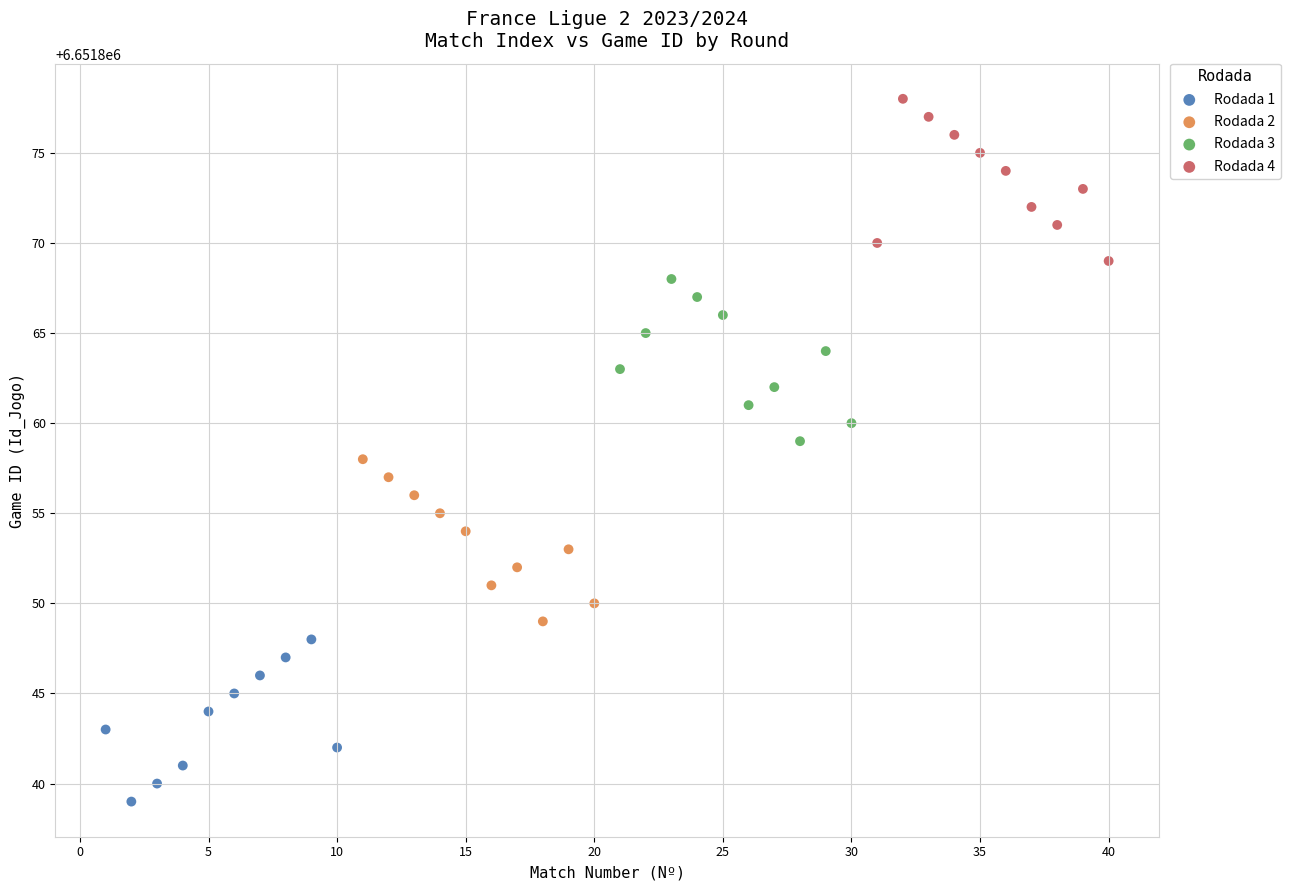

Which series reaches the maximum Y coordinate?

Rodada 4